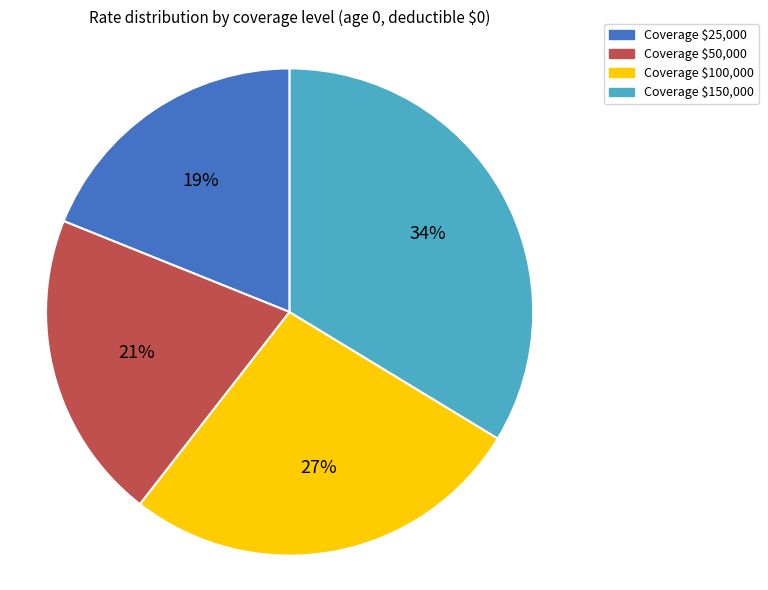

Is there a majority slice in this chart?

No